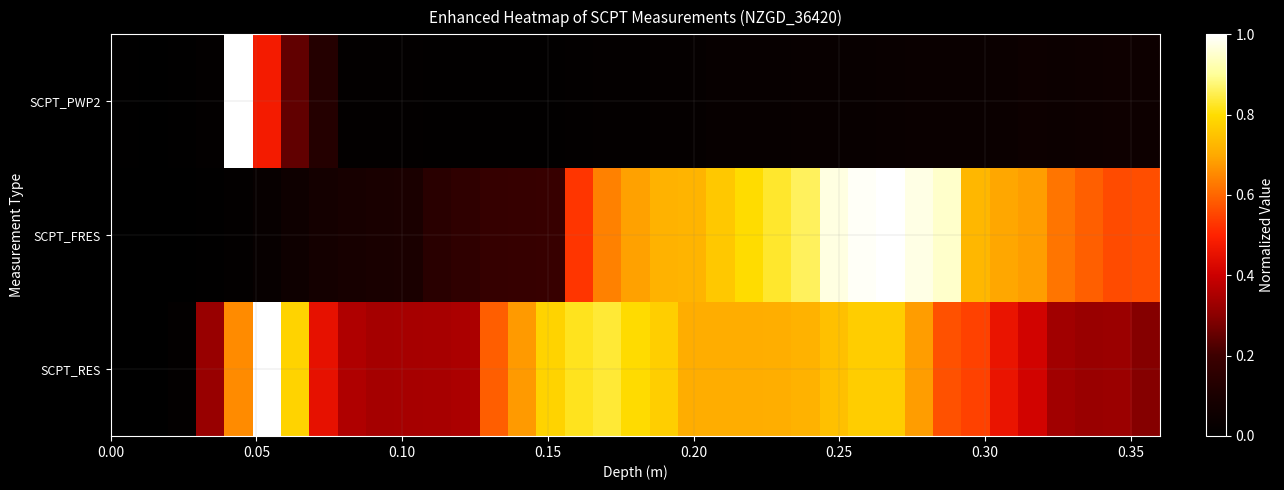

What is the greatest value displayed?

1.0